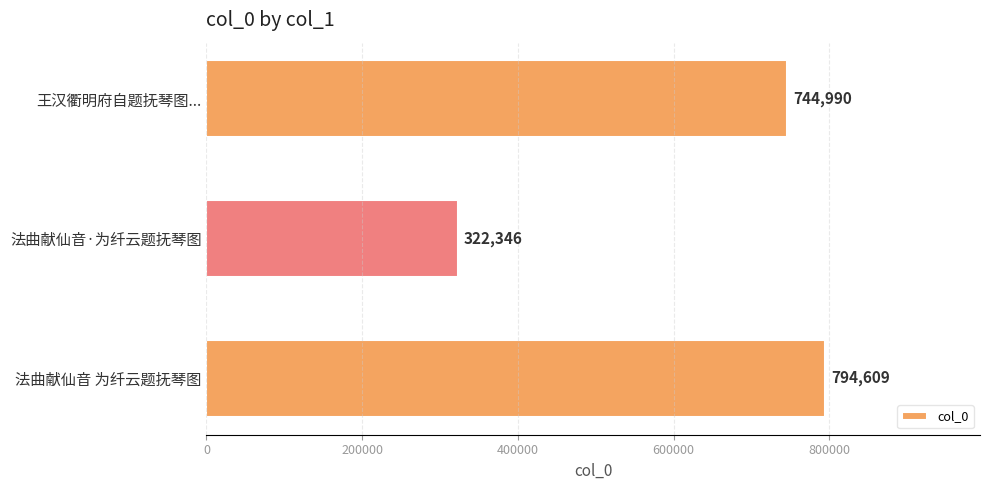

List the labels in order of value, smallest first.

法曲献仙音·为纤云题抚琴图, 王汉衢明府自题抚琴图..., 法曲献仙音 为纤云题抚琴图